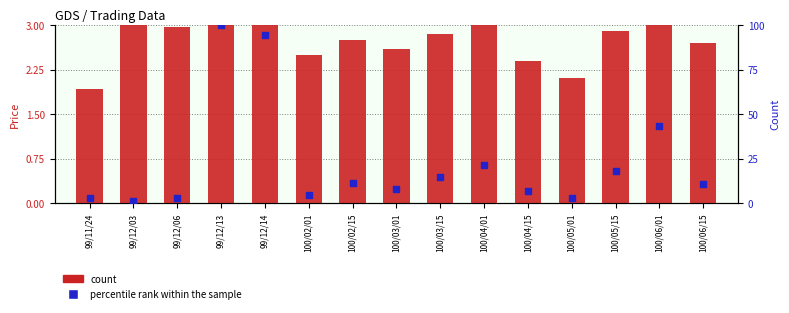

Which series has the largest Y range (max minus min)?

percentile rank within the sample